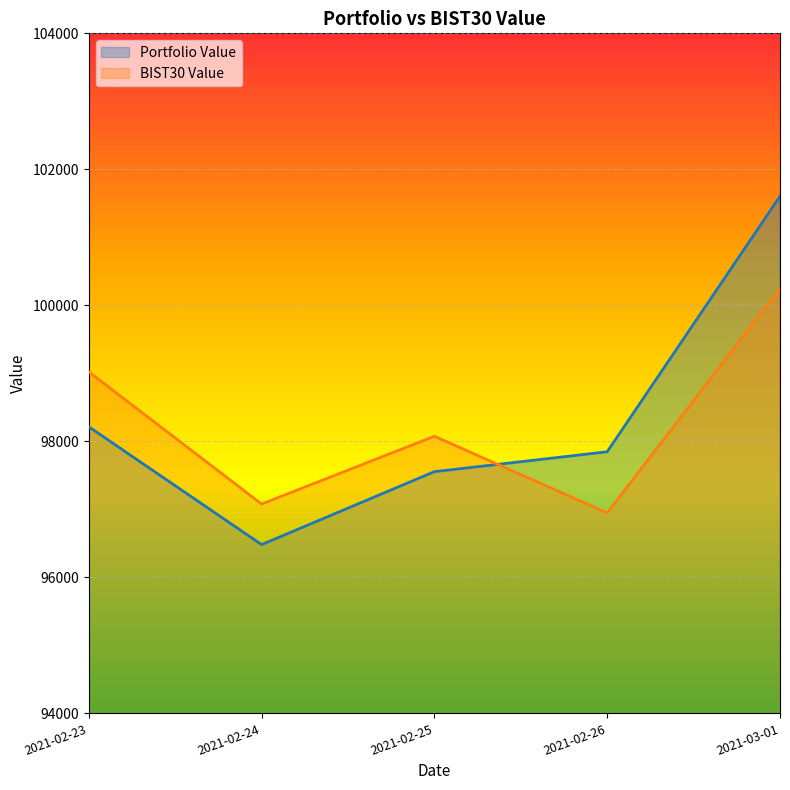

How many data points in Portfolio Value are less than 97846?

2